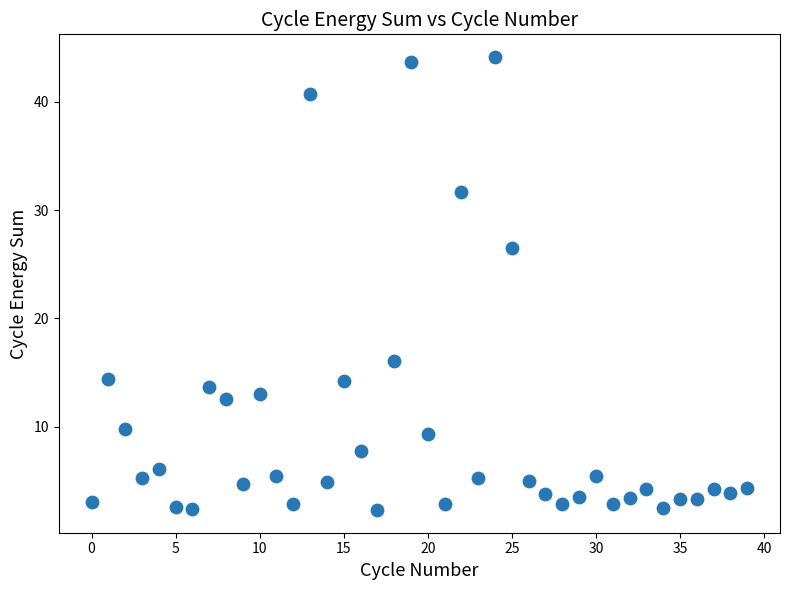

What is the range of Y values (max minus min)?

41.8